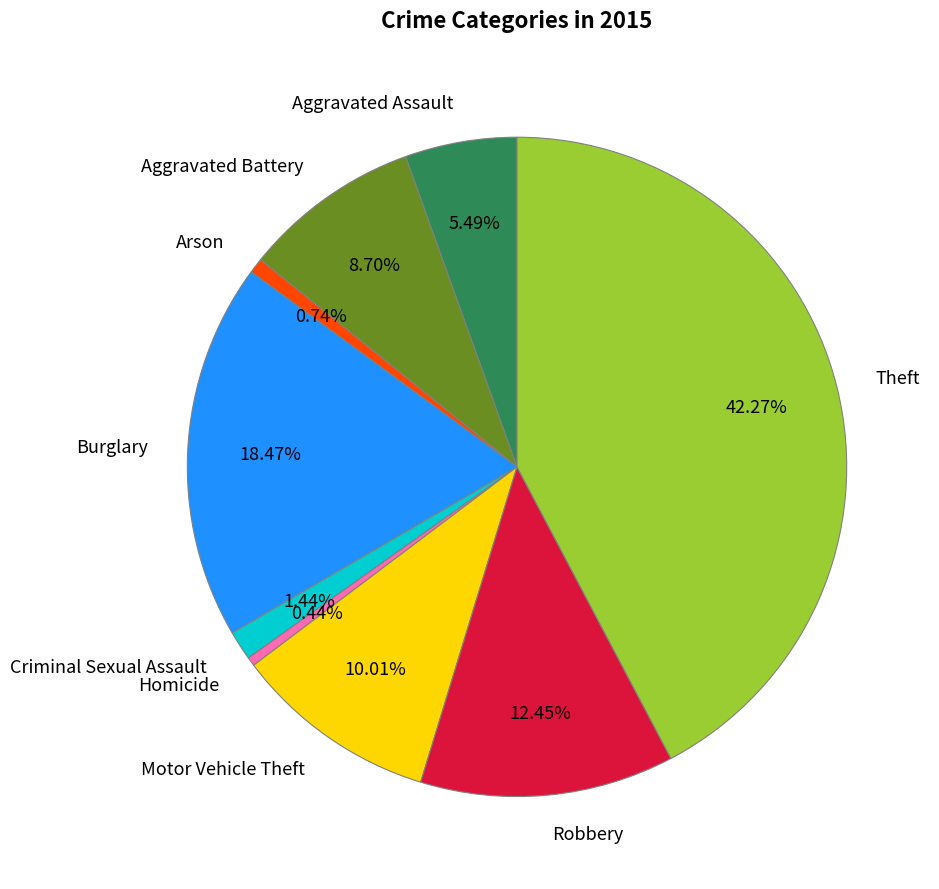

To the nearest percent, what is the average slice percentage?

11%